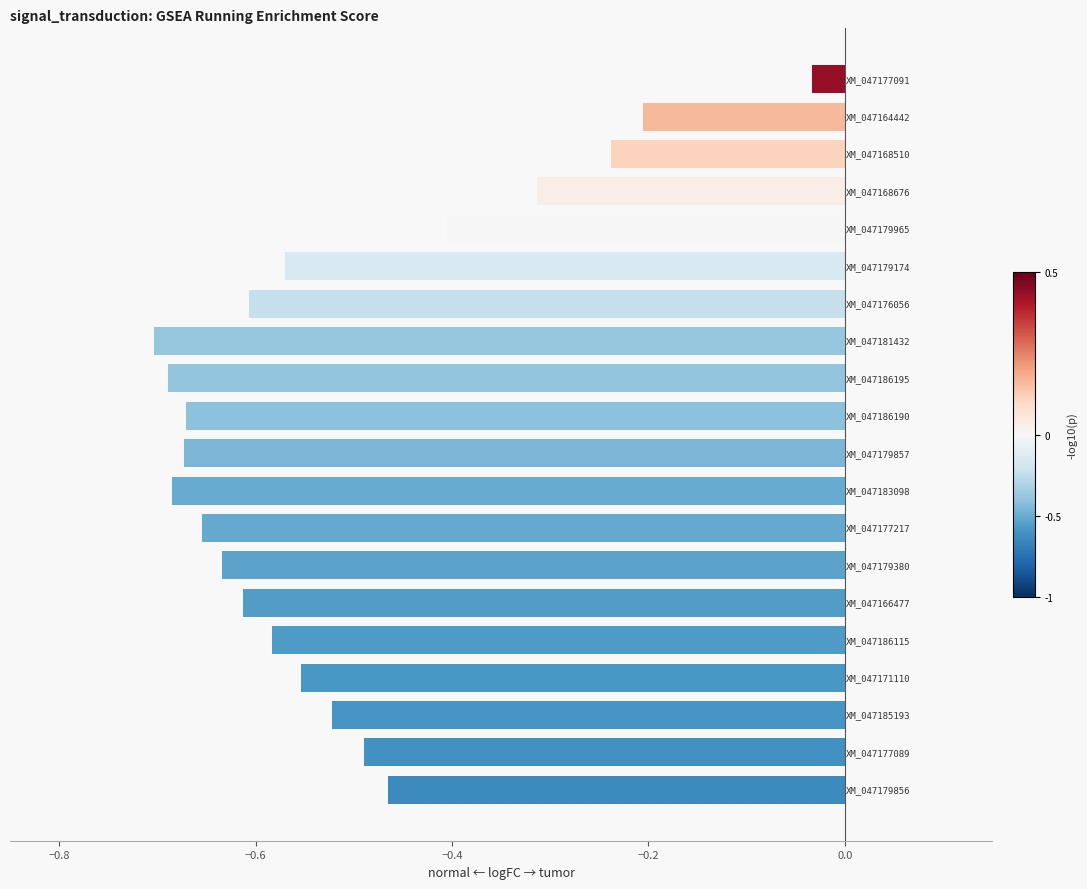

What is the sum of all values?

-10.3